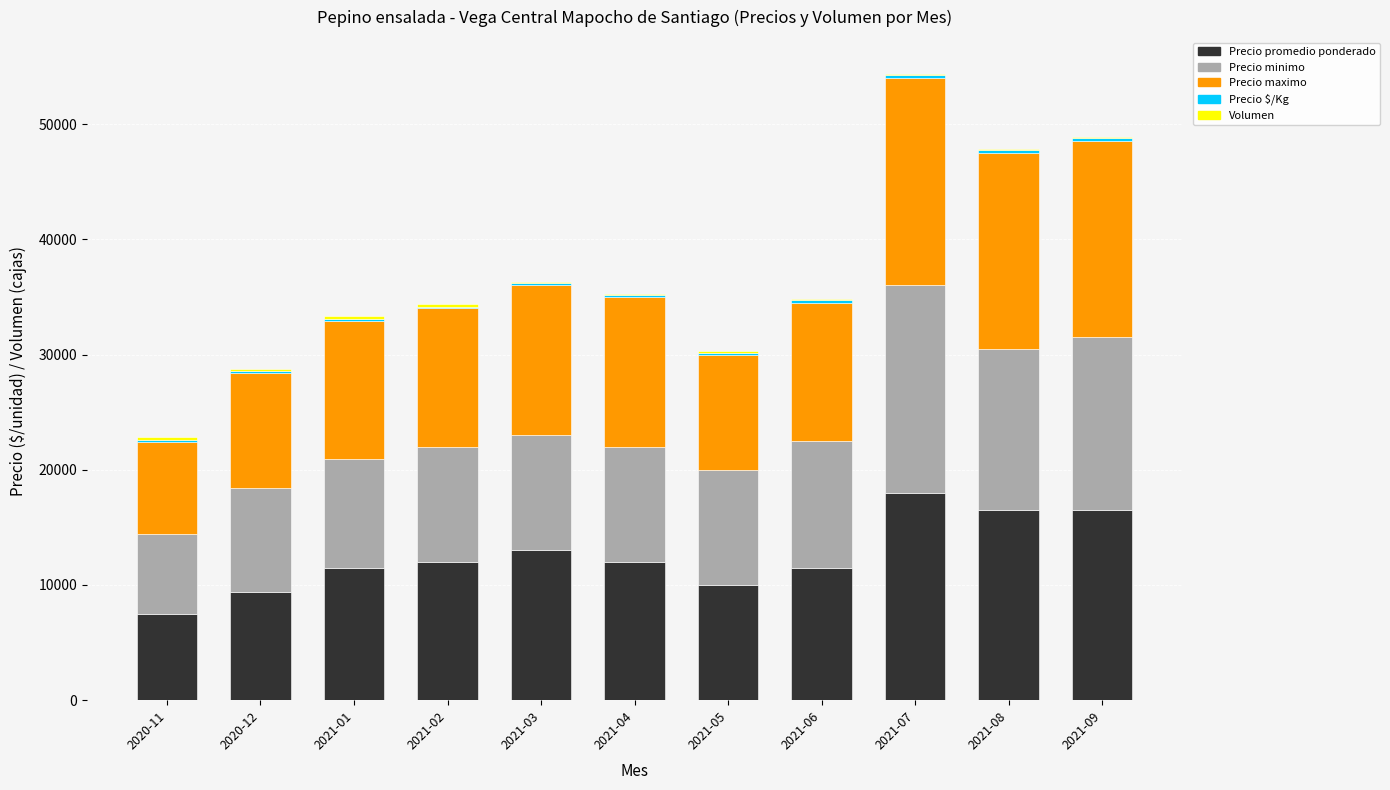

What is the label of the 5th bar from the right?

2021-05